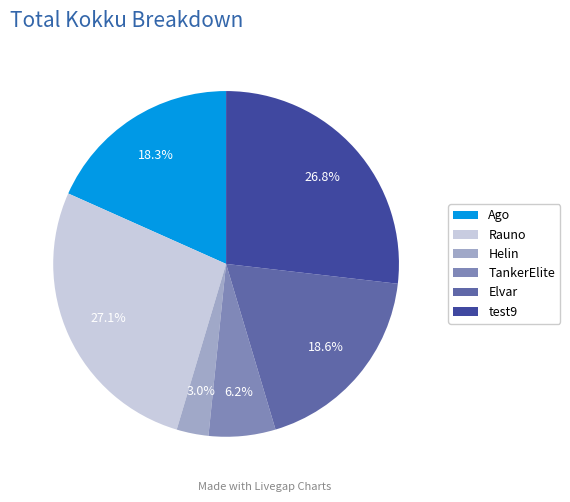

To the nearest percent, what is the difference between the Ago and Rauno slice percentages?

9%